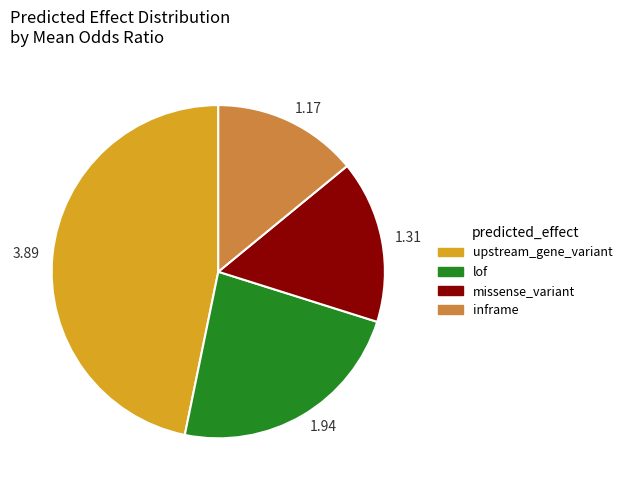

Which category has the biggest portion of the pie?

3.89